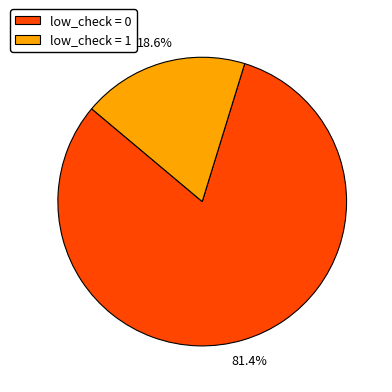

Is there any slice that represents more than half of the pie?

Yes